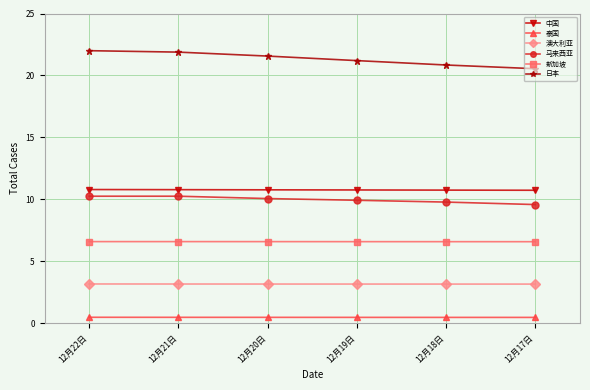

True or false: 新加坡 and 马来西亚 intersect in this chart.

False